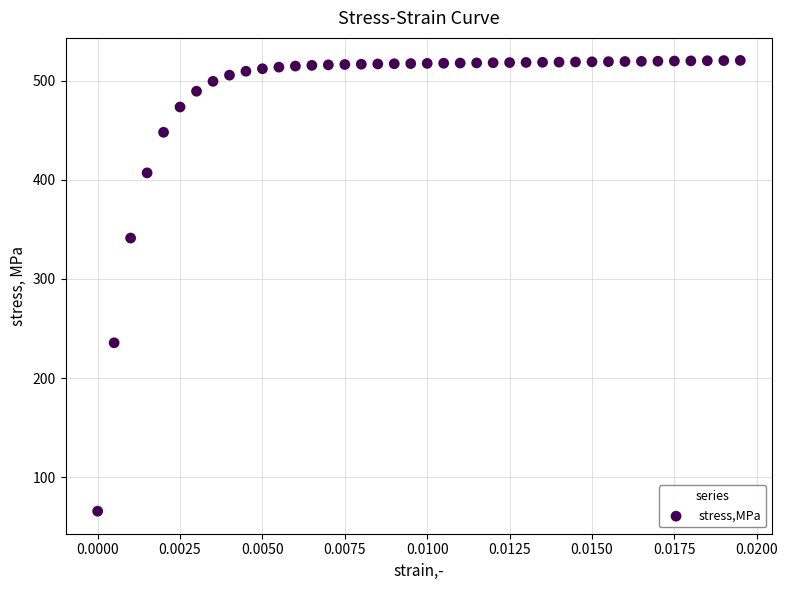

What is the range of Y values (max minus min)?

454.5